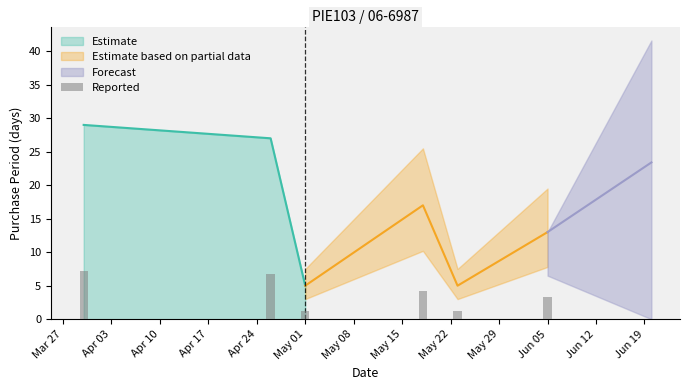

List the labels in order of value, smallest first.

2017-05-01, 2017-05-23, 2017-06-05, 2017-05-18, 2017-04-26, 2017-03-30